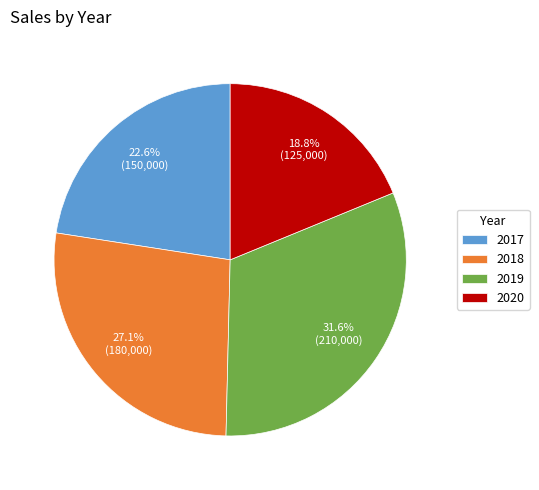

How much of the chart is everything except 2017?

77.4%